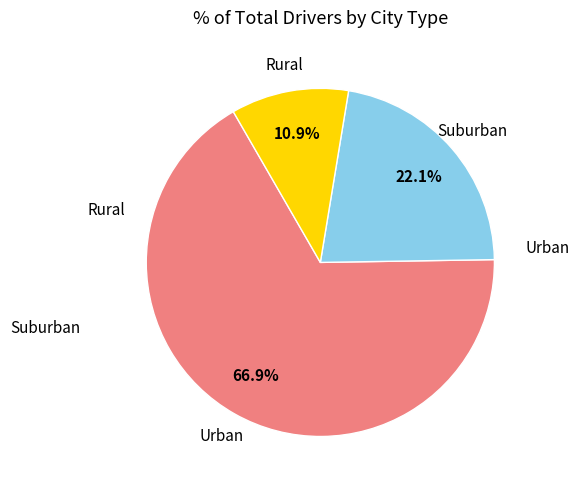

How many segments does this pie chart have?

3